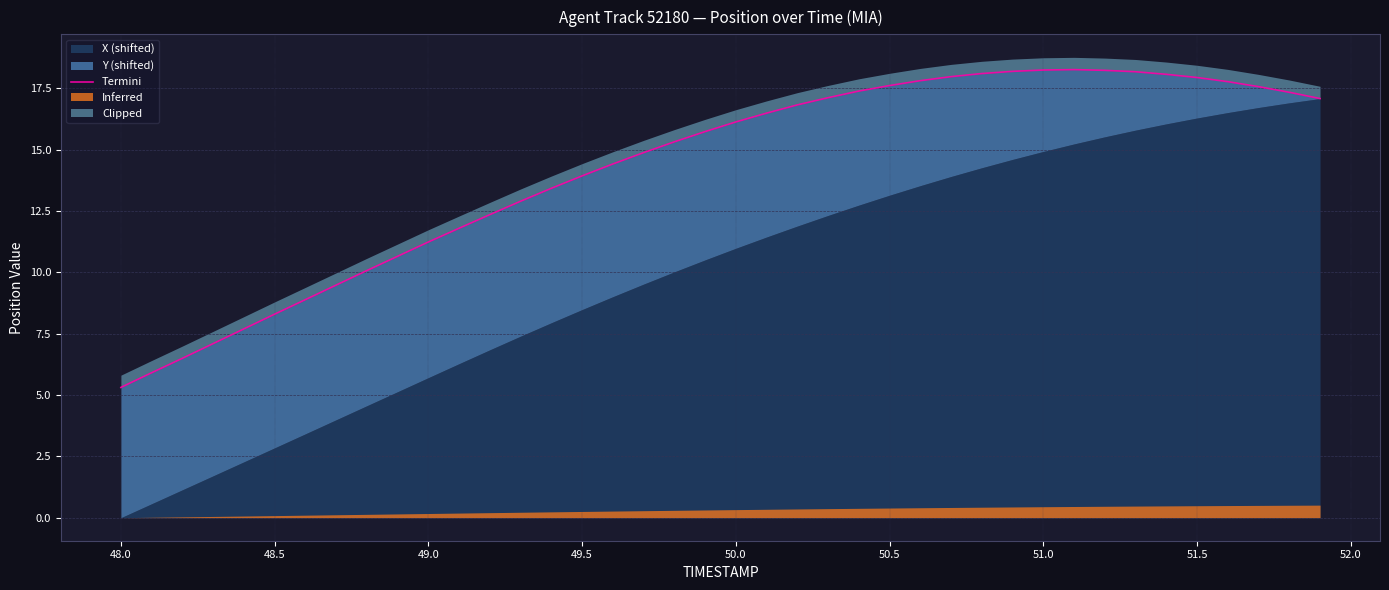

How many lines are shown in the chart?

1